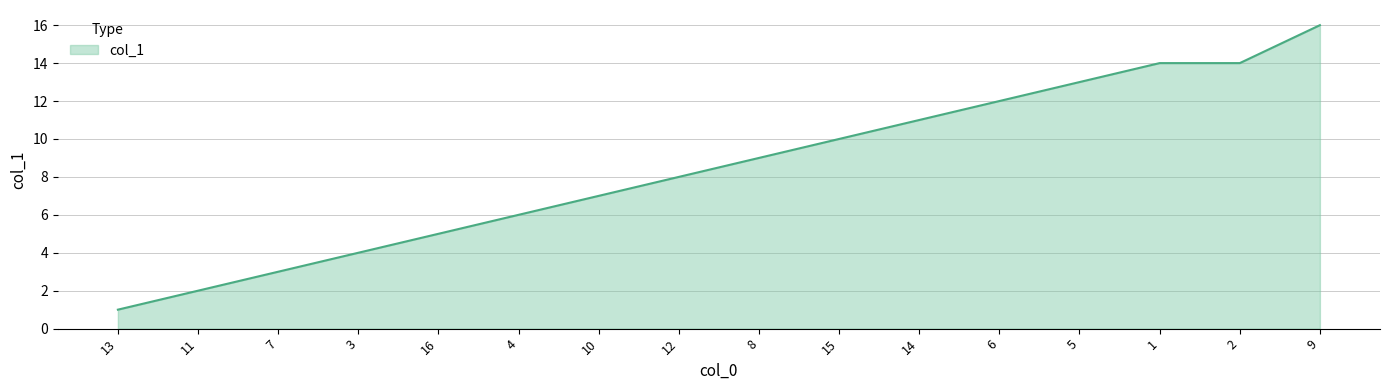

What position from the left is 3?

4